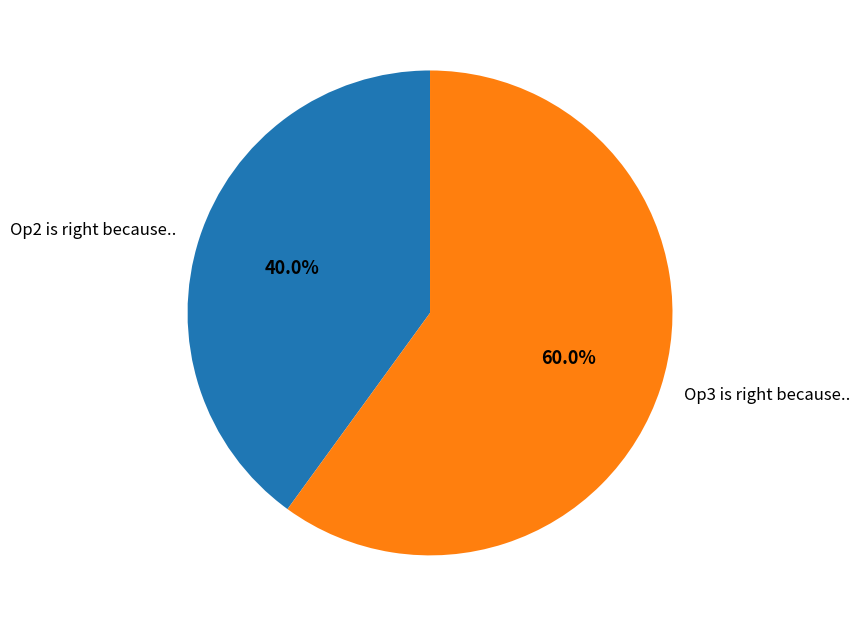

What is the largest slice in the pie chart?

Op3 is right because..